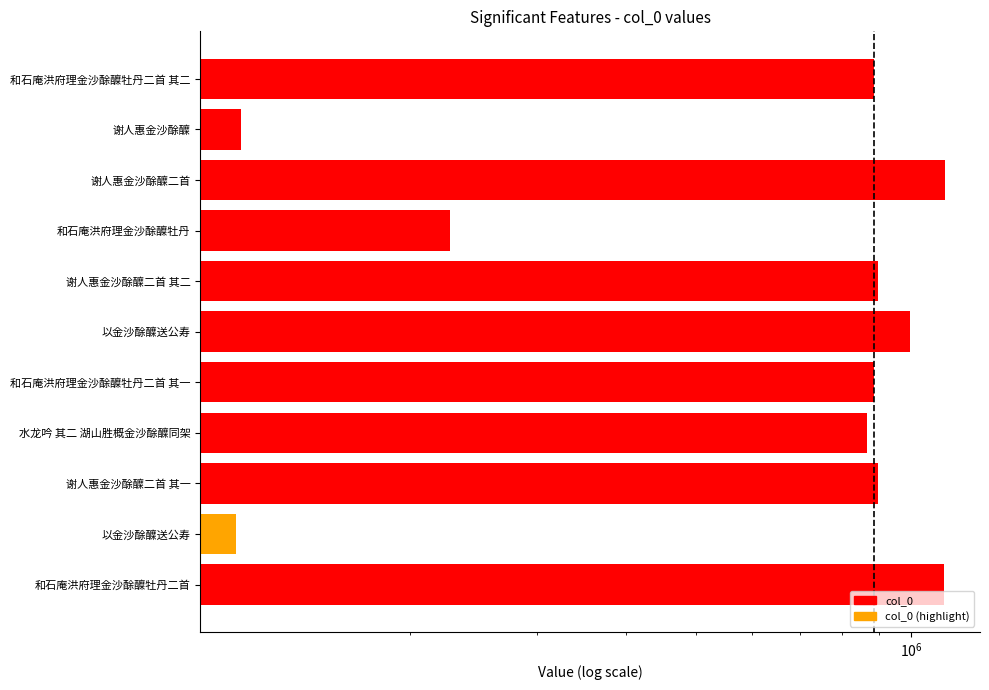

What is the difference between the maximum and second lowest values?

996628